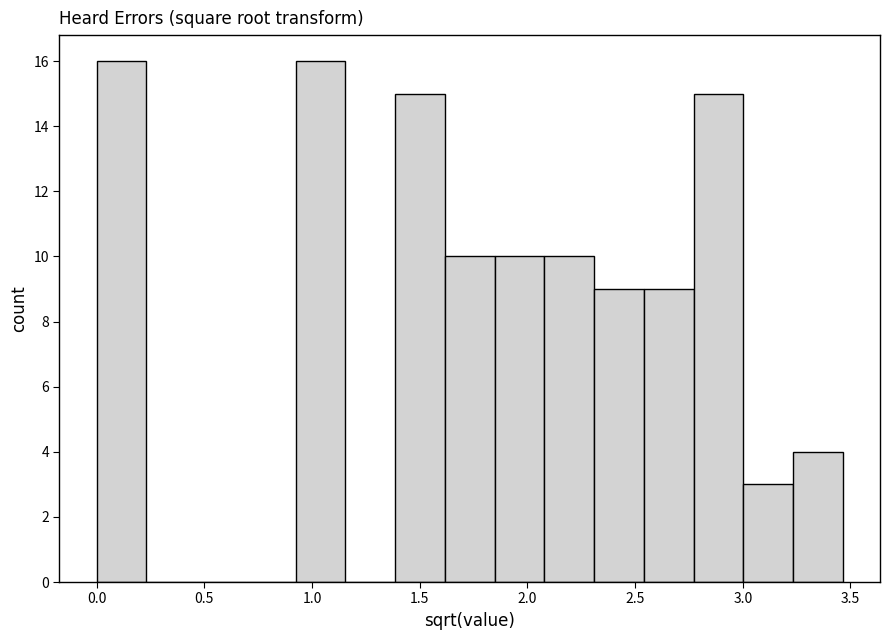

Reading left to right, transcribe this chart: for each bar, give the range it covers on the x-axis and its height. Neither the bar edges nor the heights are printed on the chart, so give them approximately, as read against the axes.

0.00 to 0.25: 16
0.25 to 0.45: 0
0.45 to 0.70: 0
0.70 to 0.90: 0
0.90 to 1.15: 16
1.15 to 1.40: 0
1.40 to 1.60: 15
1.60 to 1.85: 10
1.85 to 2.10: 10
2.10 to 2.30: 10
2.30 to 2.55: 9
2.55 to 2.75: 9
2.75 to 3.00: 15
3.00 to 3.25: 3
3.25 to 3.45: 4